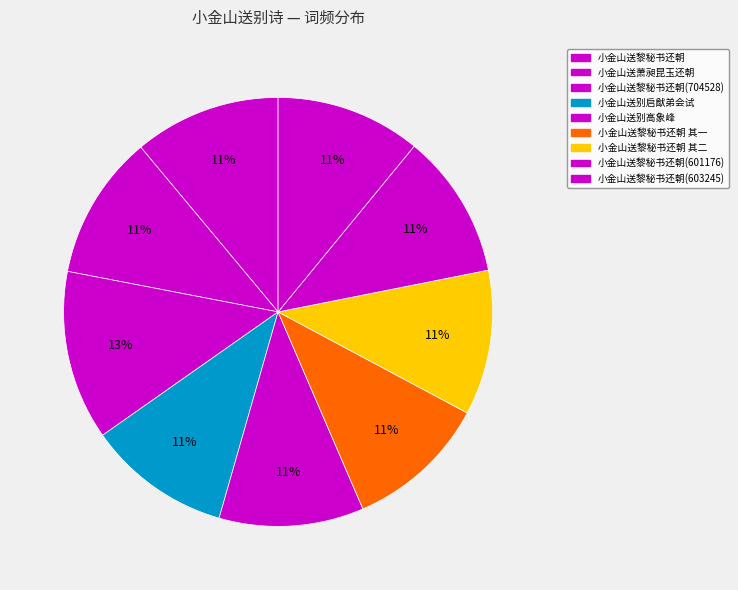

How many slices are in this pie chart?

9